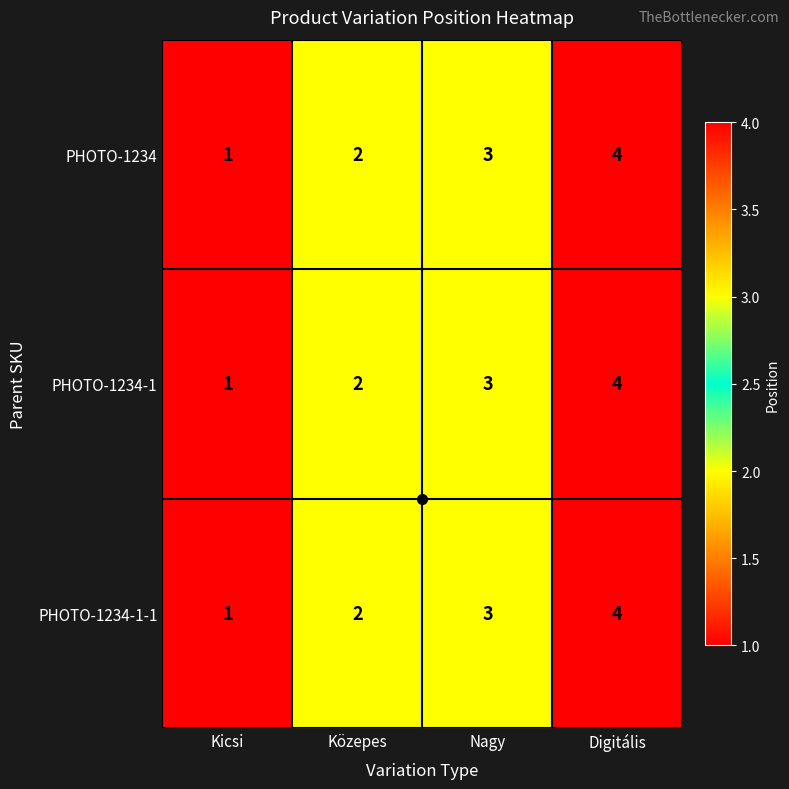

What is the sum of all PHOTO-1234-1 values?

10